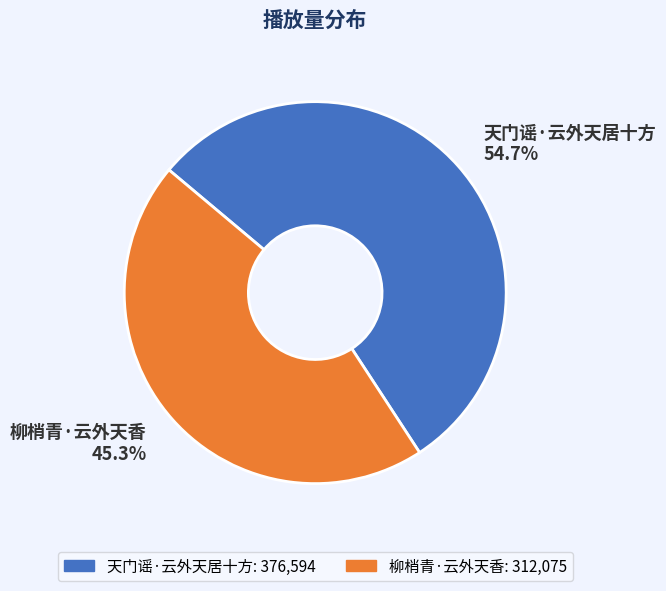

What is the ratio of the value at 柳梢青·云外天香 to the value at 天门谣·云外天居十方?

0.8